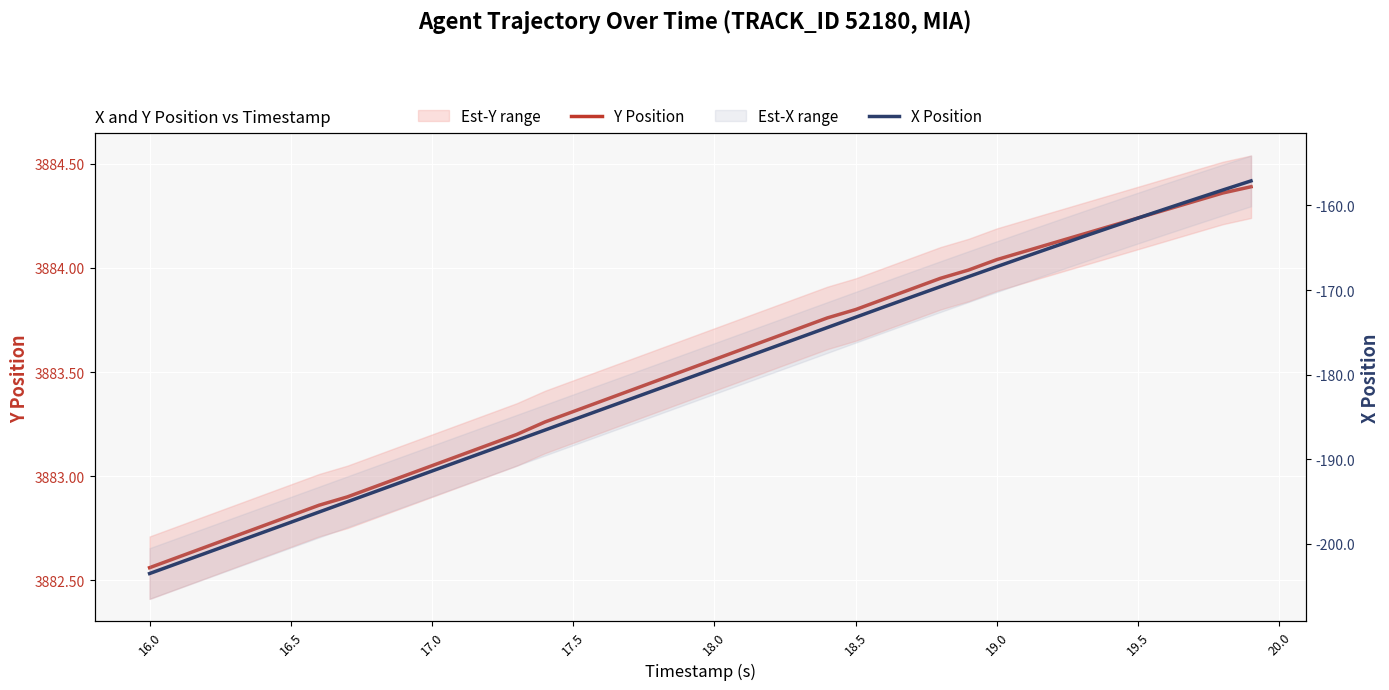

At 16.5, list the series in order from smallest to largest.

X Position, Y Position